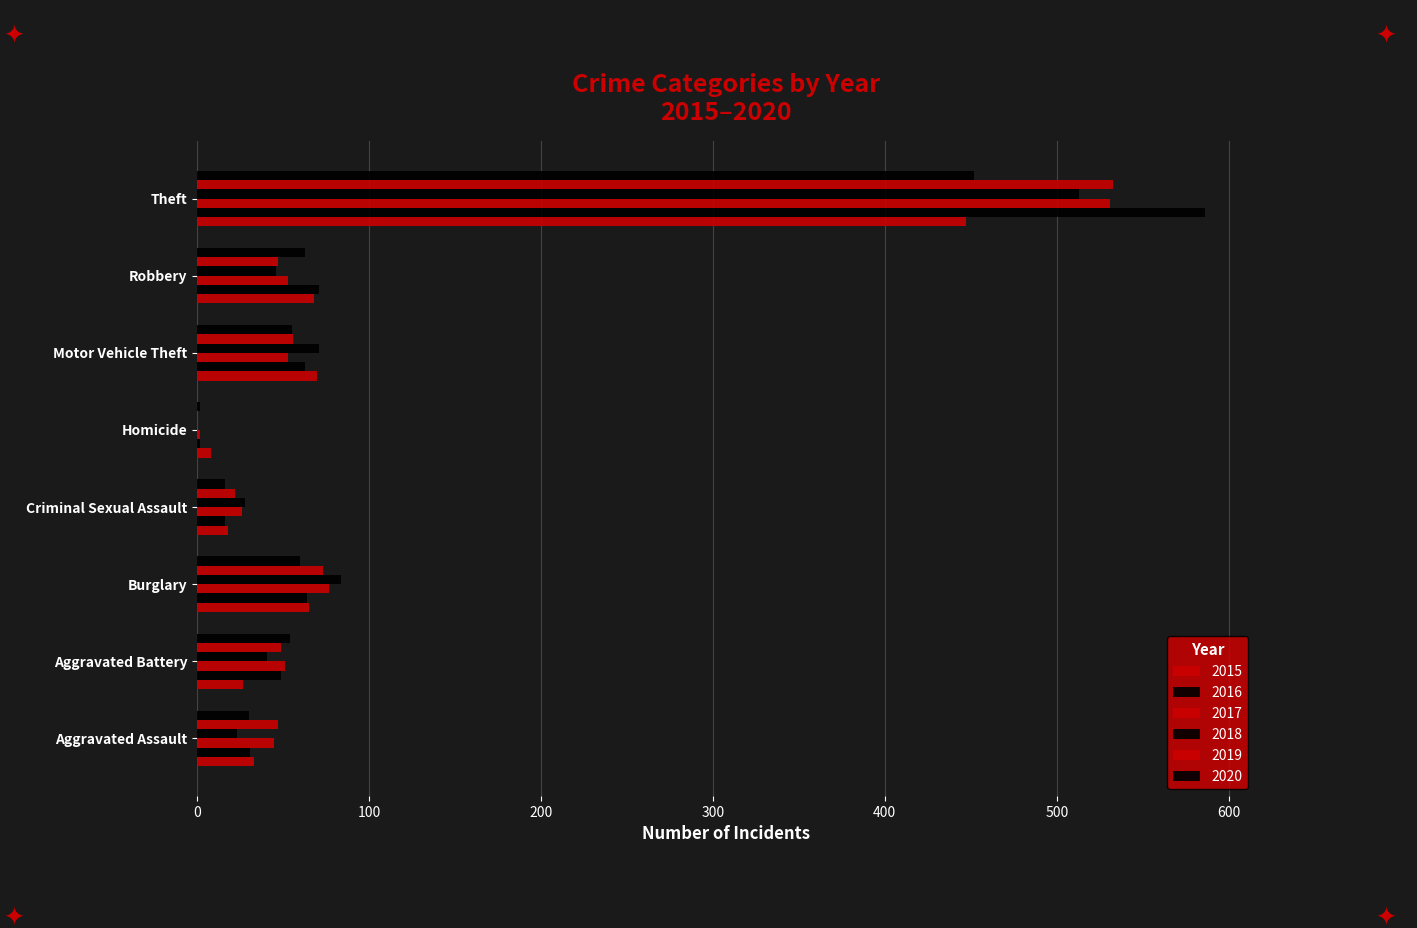

Count the number of categories in the chart.

8